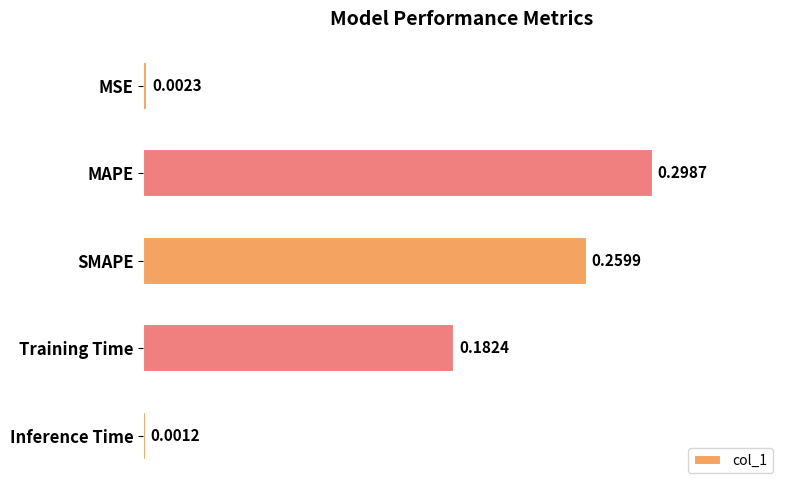

List the labels in order of value, smallest first.

Inference Time, MSE, Training Time, SMAPE, MAPE